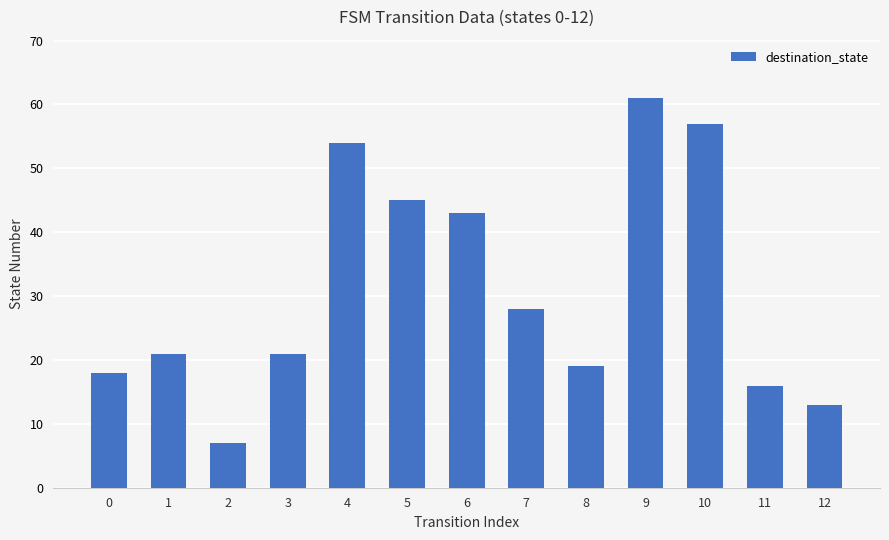

Where is the data nearest to the value 34?

7